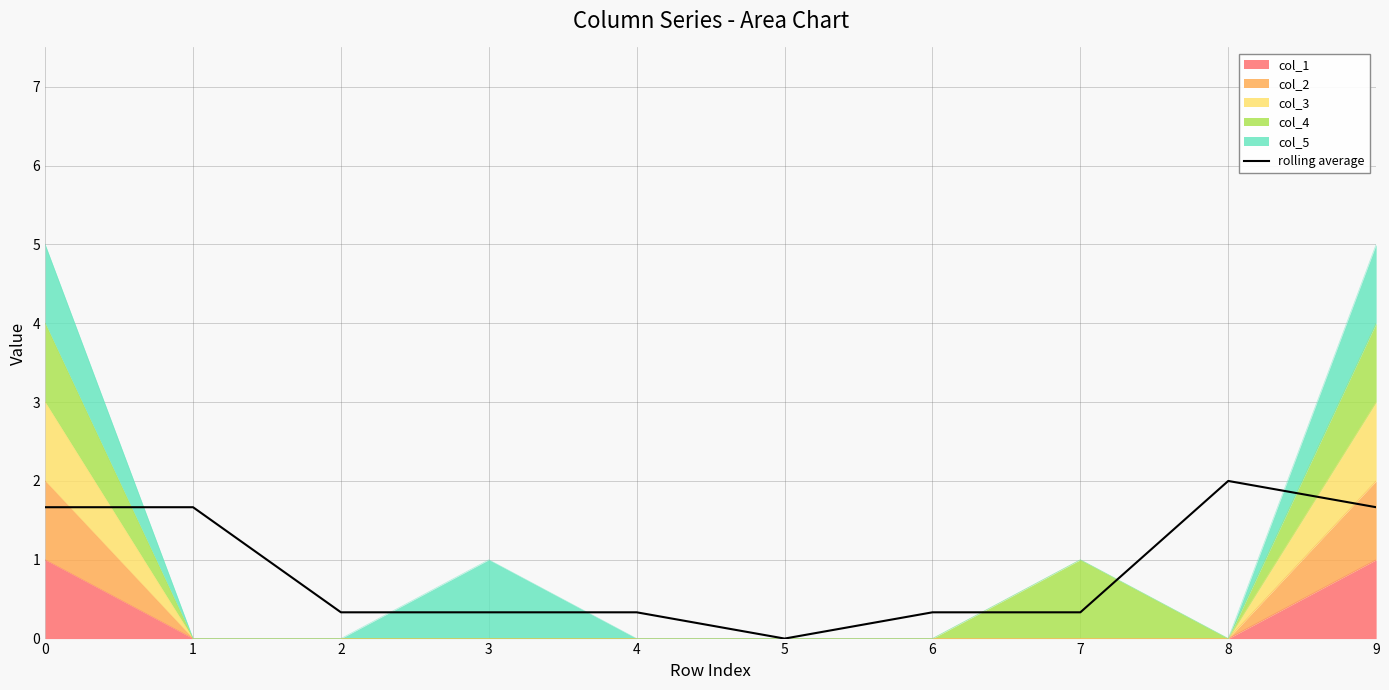

What is the sum of the values at 2 and 8?

2.3